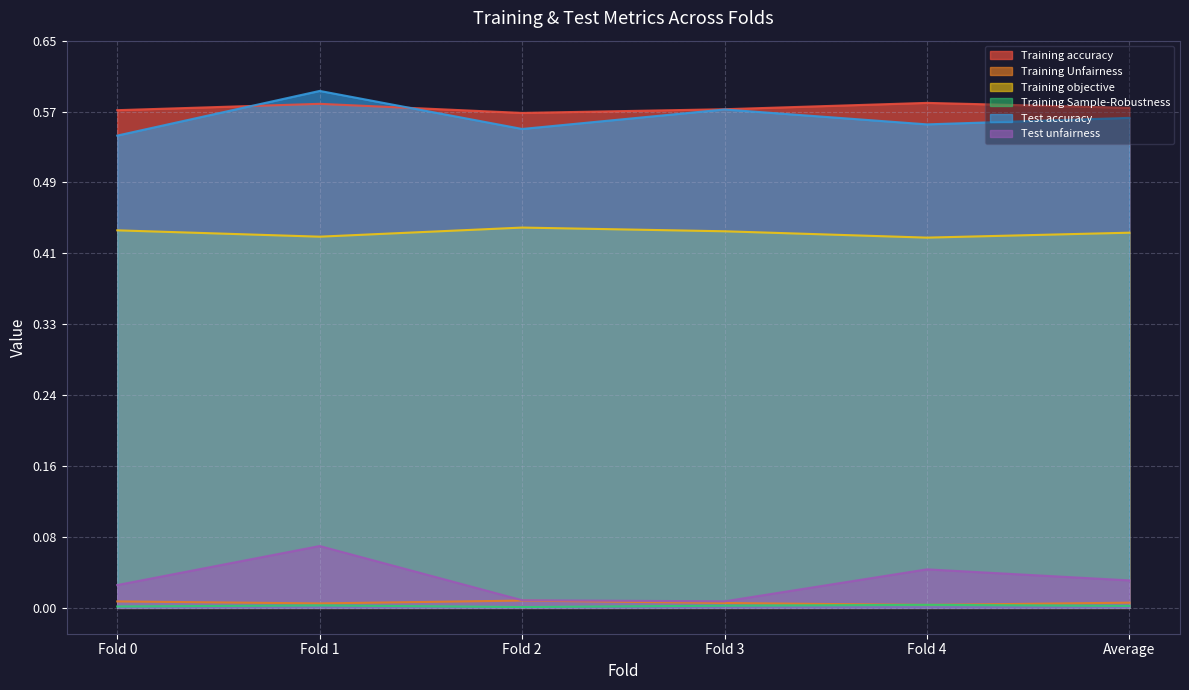

Reading right to left, what are all the values shown in this chart?

Training accuracy: 0.6	0.6	0.6	0.6	0.6	0.6
Training Unfairness: 0.0	0.0	0.0	0.0	0.0	0.0
Training objective: 0.4	0.4	0.4	0.4	0.4	0.4
Training Sample-Robustness: 0.0	0.0	0.0	0.0	0.0	0.0
Test accuracy: 0.6	0.6	0.6	0.5	0.6	0.5
Test unfairness: 0.0	0.0	0.0	0.0	0.1	0.0